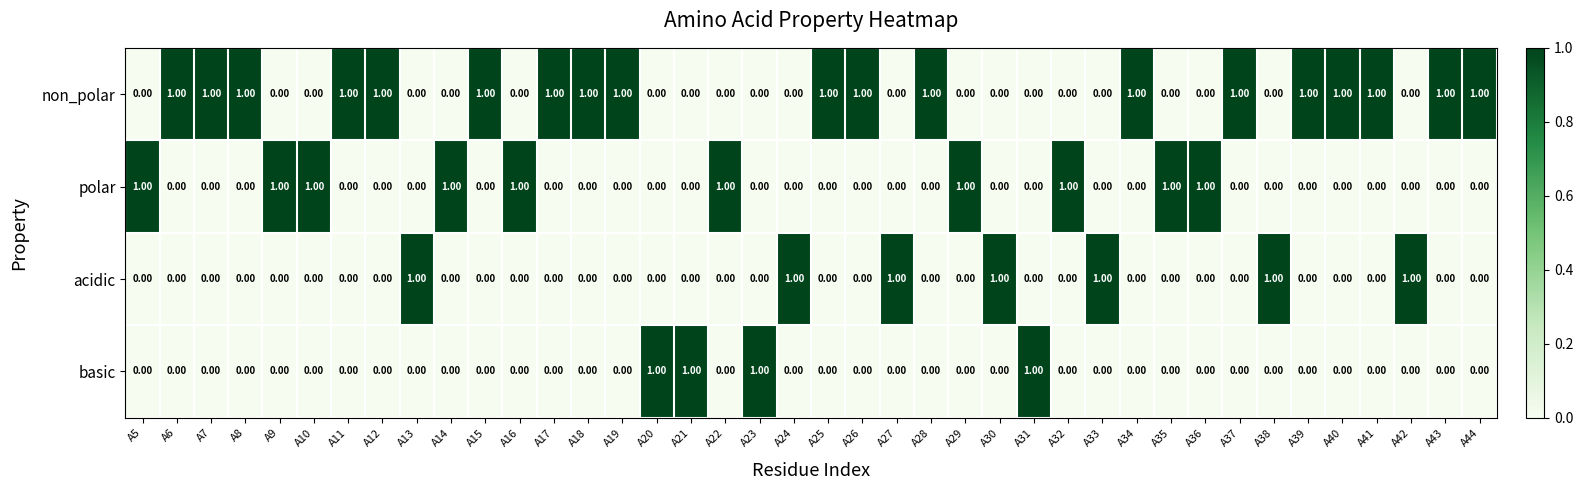

Which series has the largest total across all categories?

non_polar